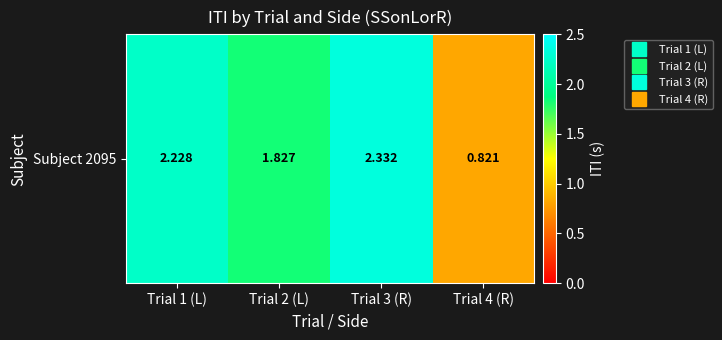

What is the difference between the second highest and minimum values?

1.4